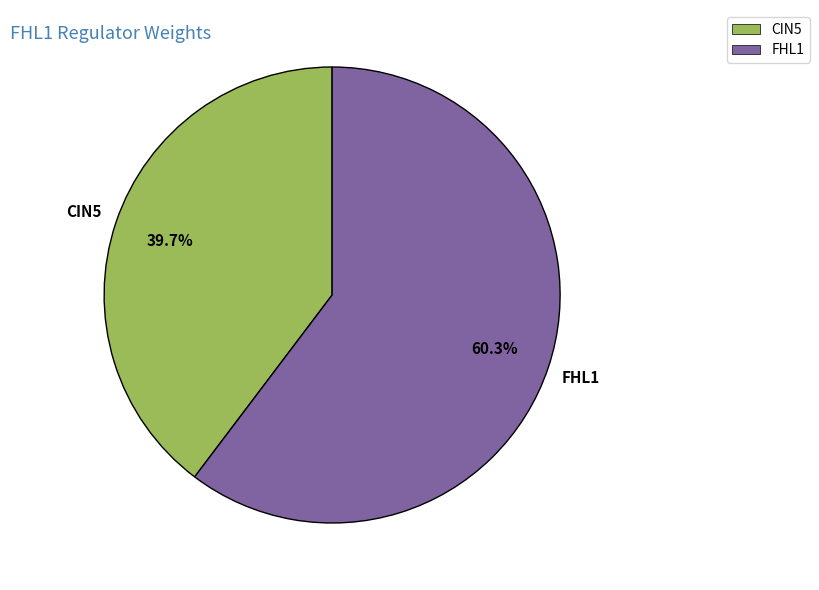

How many slices are in this pie chart?

2